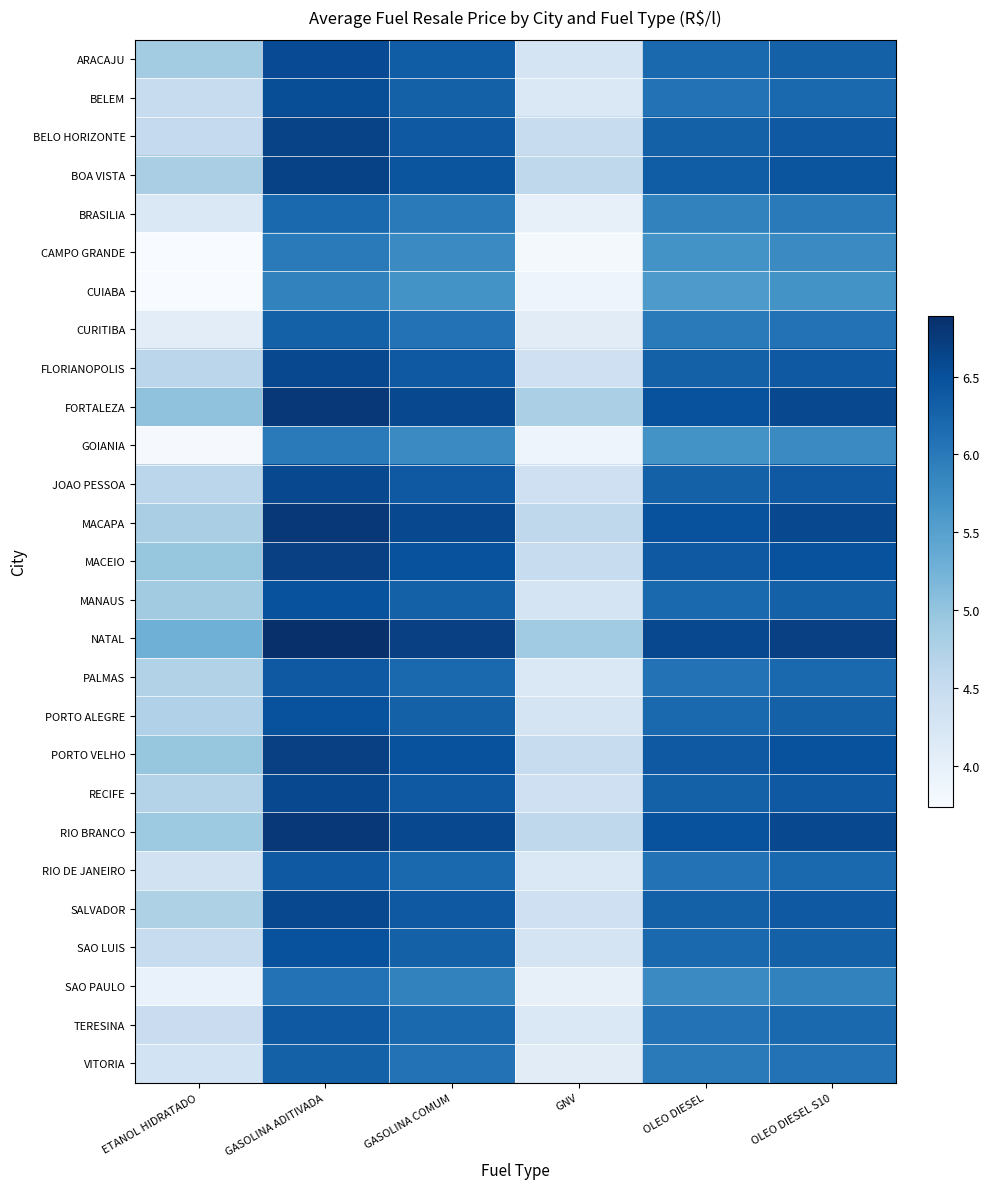

What is the greatest value displayed?

6.9